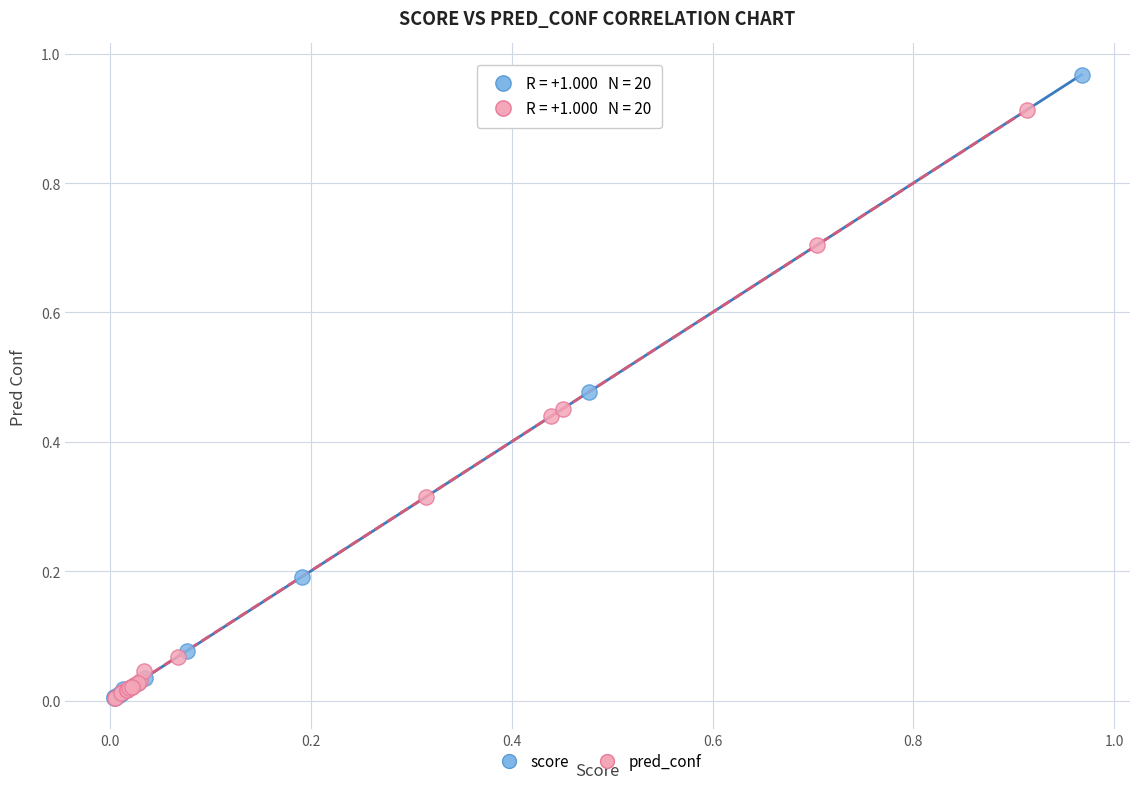

Which series has the largest Y range (max minus min)?

score